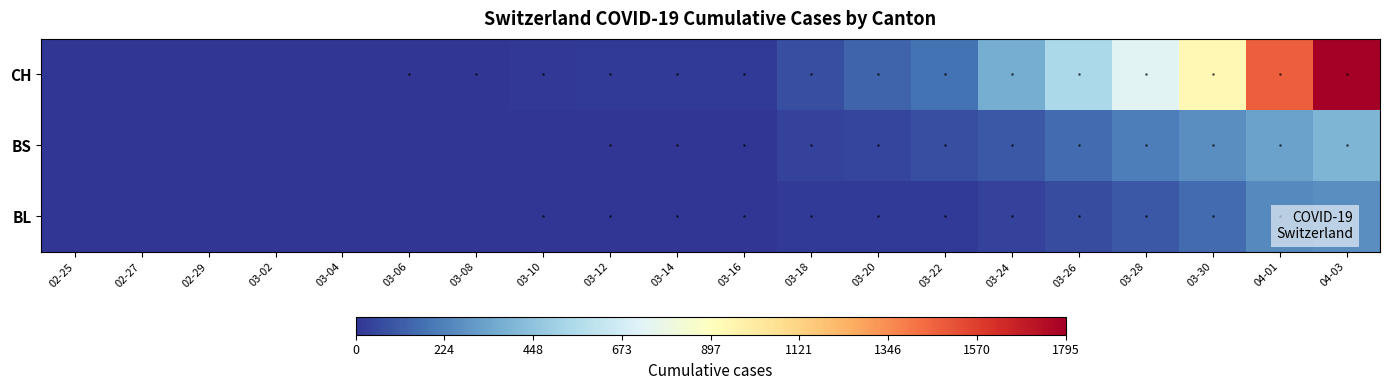

How many series are shown in this chart?

3